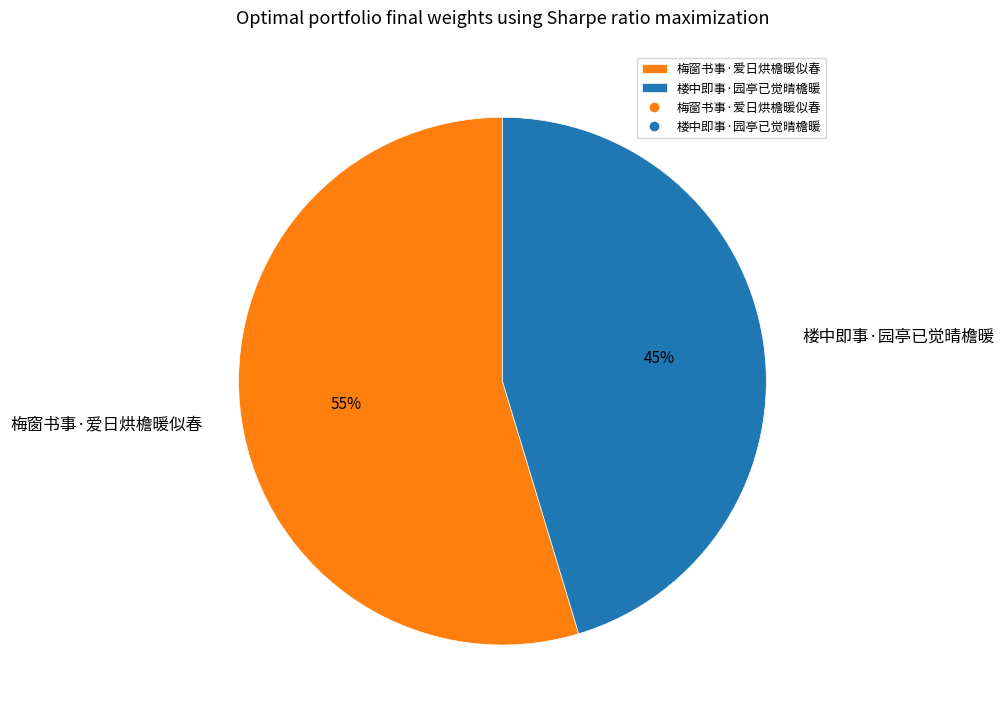

What is the largest slice in the pie chart?

梅窗书事·爱日烘檐暖似春